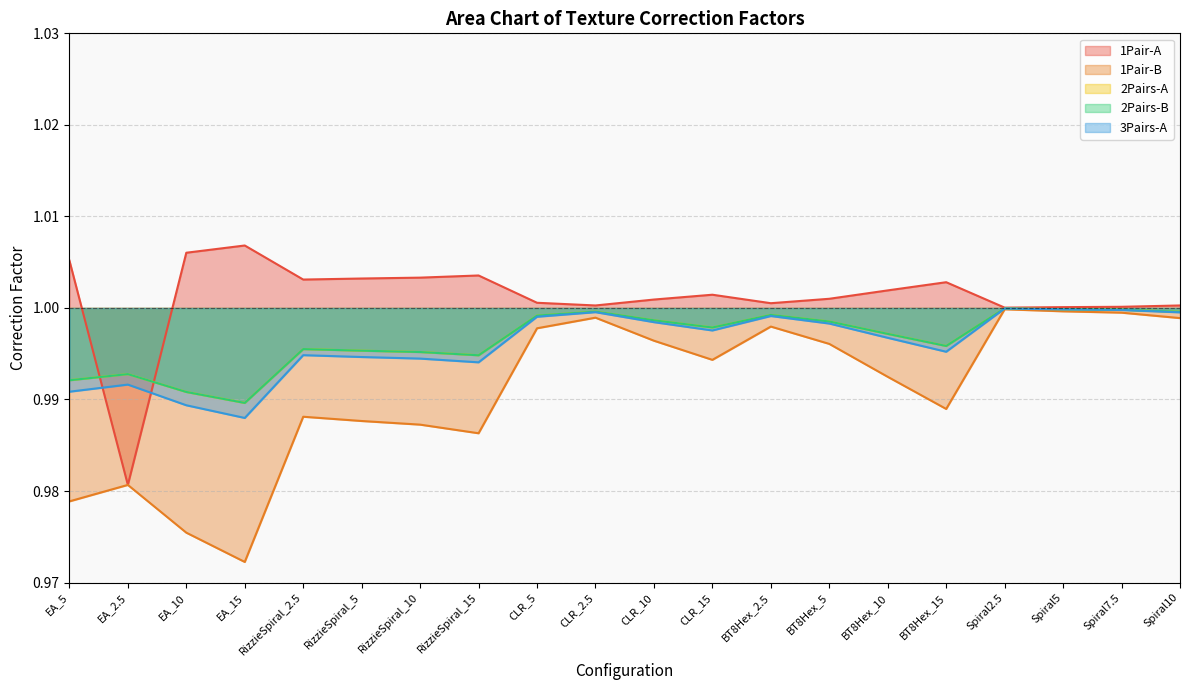

Is it true that 2Pairs-A equals 1.7 at Spiral7.5?

False